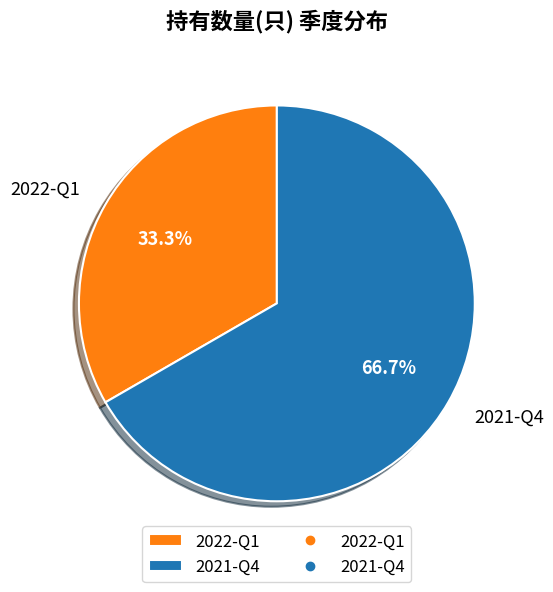

Approximately how many times larger is the value at 2021-Q4 compared to 2022-Q1?

2.0